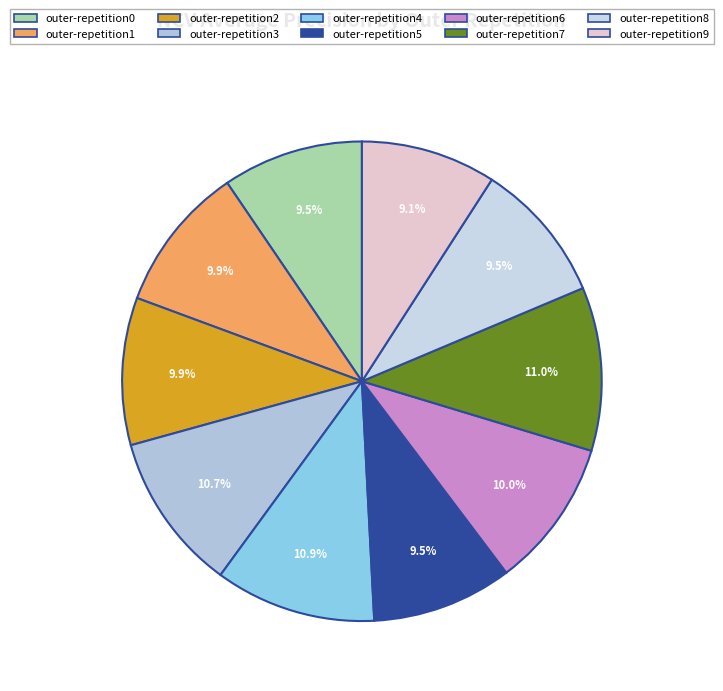

To the nearest percent, what is the combined percentage of outer-repetition2 and outer-repetition1?

20%